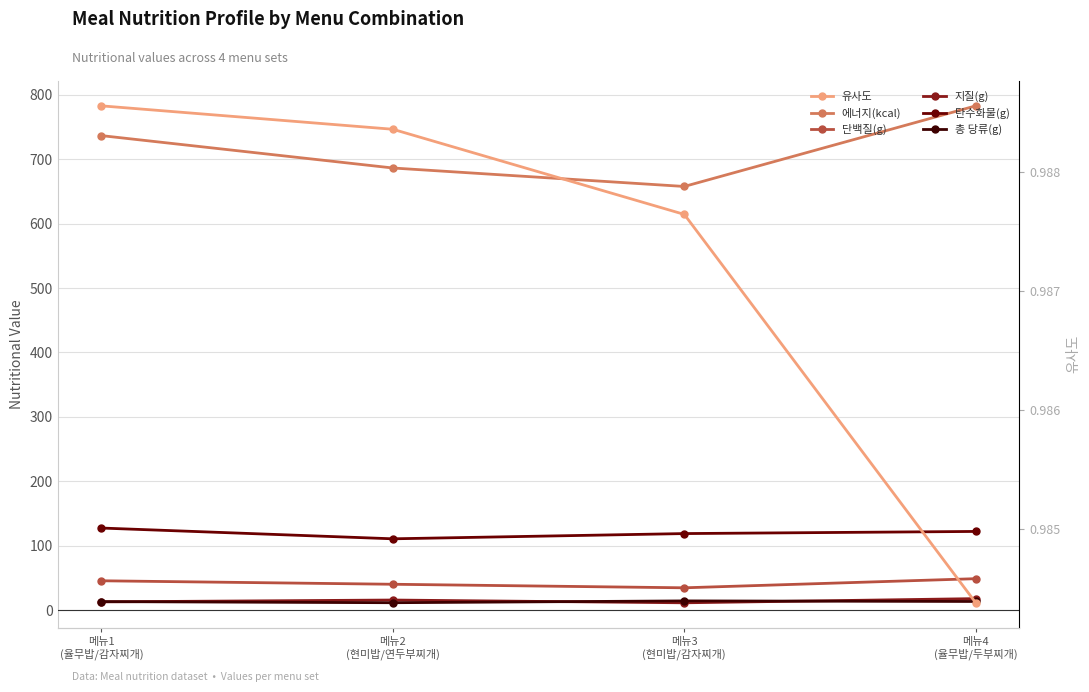

What is the average value of the 유사도 series?

1.0